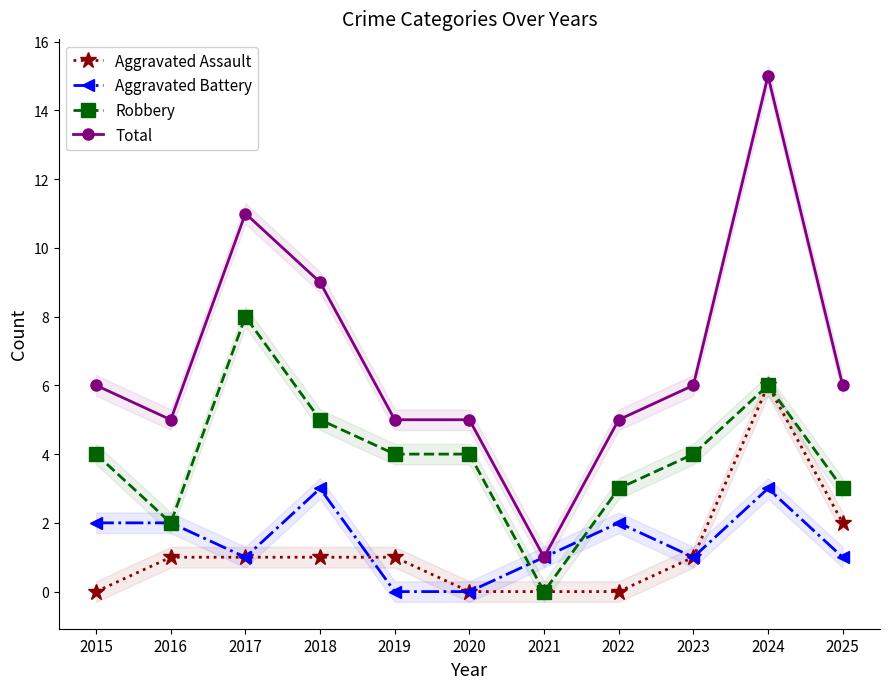

What is the difference between the maximum and second lowest values in the Total series?

10